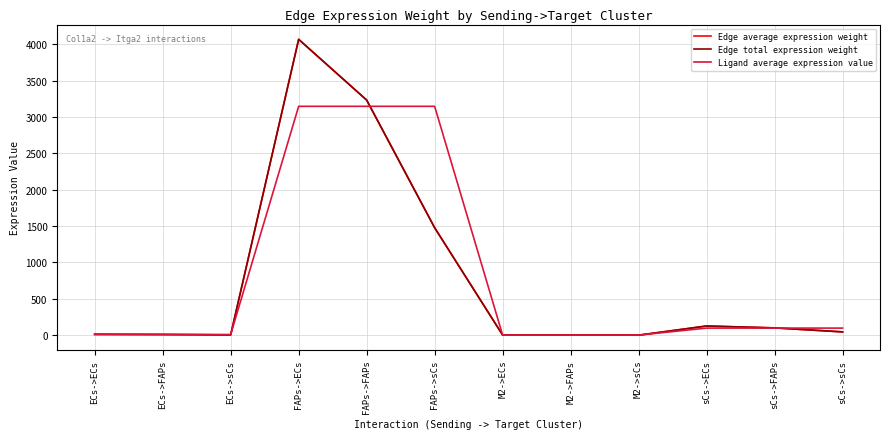

Reading right to left, transcribe all the data shown in this chart.

Edge average expression weight: 46.2	101.0	127.0	0.9	2.0	2.5	1477.8	3232.4	4066.9	4.8	10.4	13.1
Edge total expression weight: 46.2	101.0	127.0	0.9	2.0	2.5	1477.8	3232.4	4066.9	4.8	10.4	13.1
Ligand average expression value: 98.3	98.3	98.3	1.9	1.9	1.9	3146.4	3146.4	3146.4	10.2	10.2	10.2